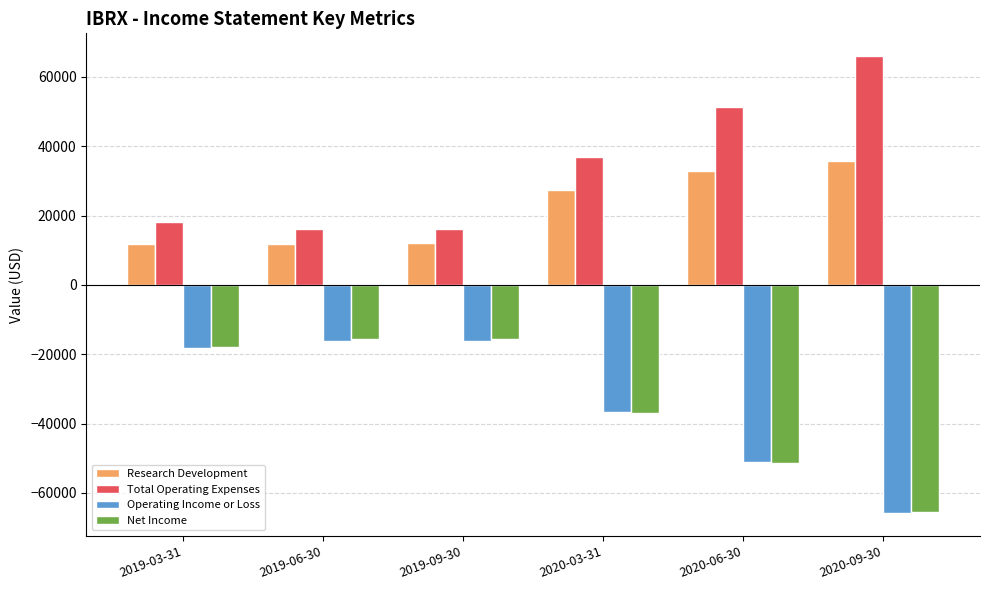

What is the maximum value for Total Operating Expenses?

66000